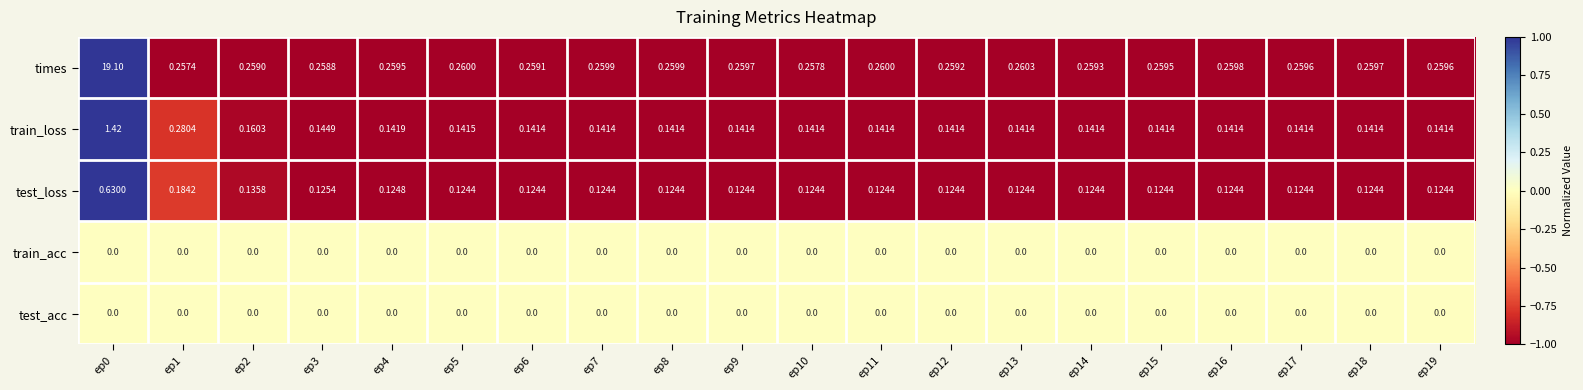

Count the number of data series in this chart.

5